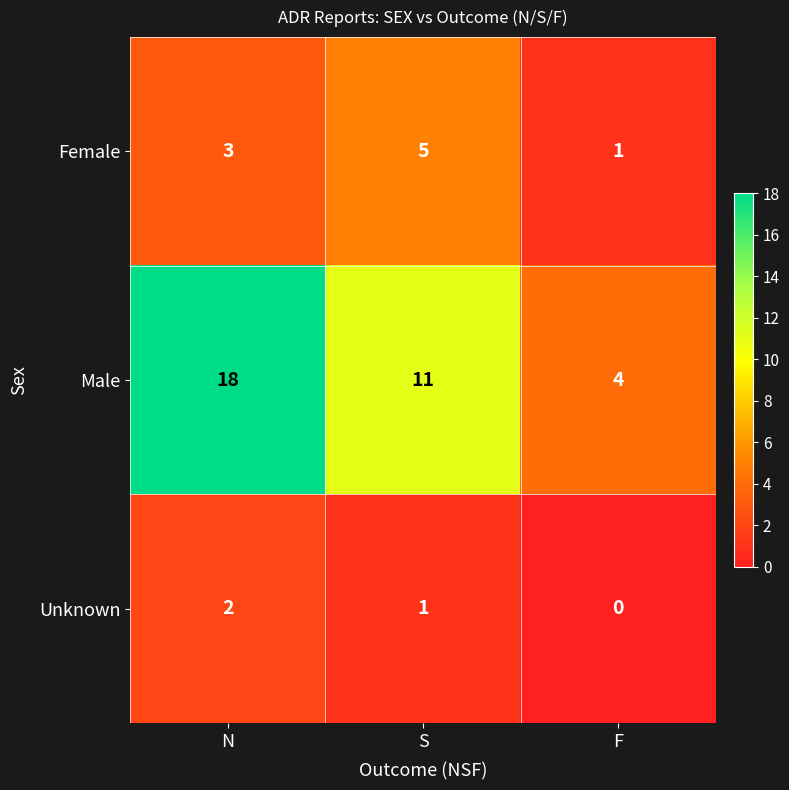

List the series in order of their overall mean, highest first.

Male, Female, Unknown